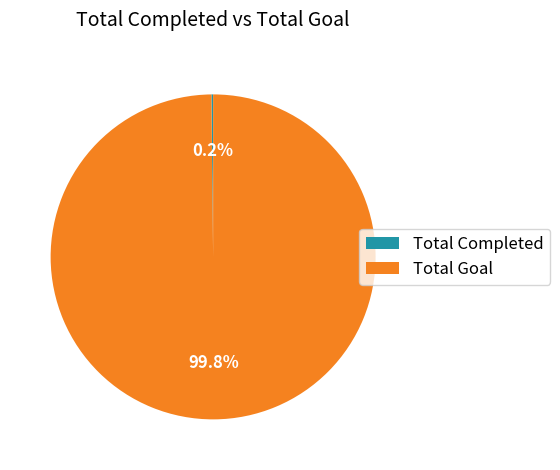

To the nearest percent, what percentage of the pie is Total Goal?

100%